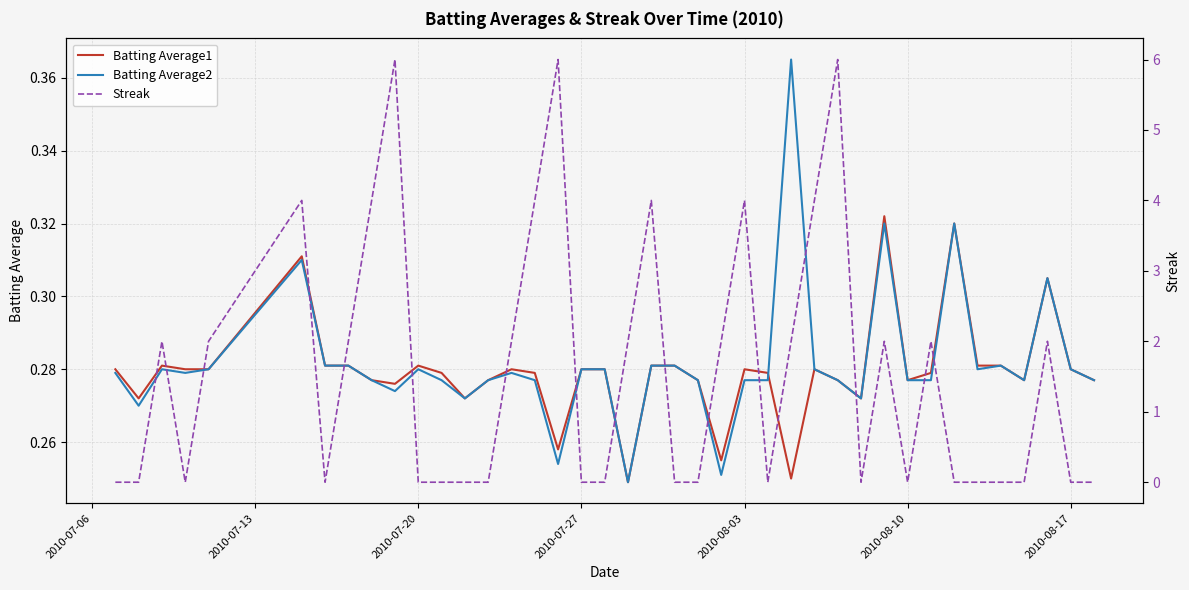

The value of Batting Average2 at 2010-08-17 is 0.4. True or false?

False